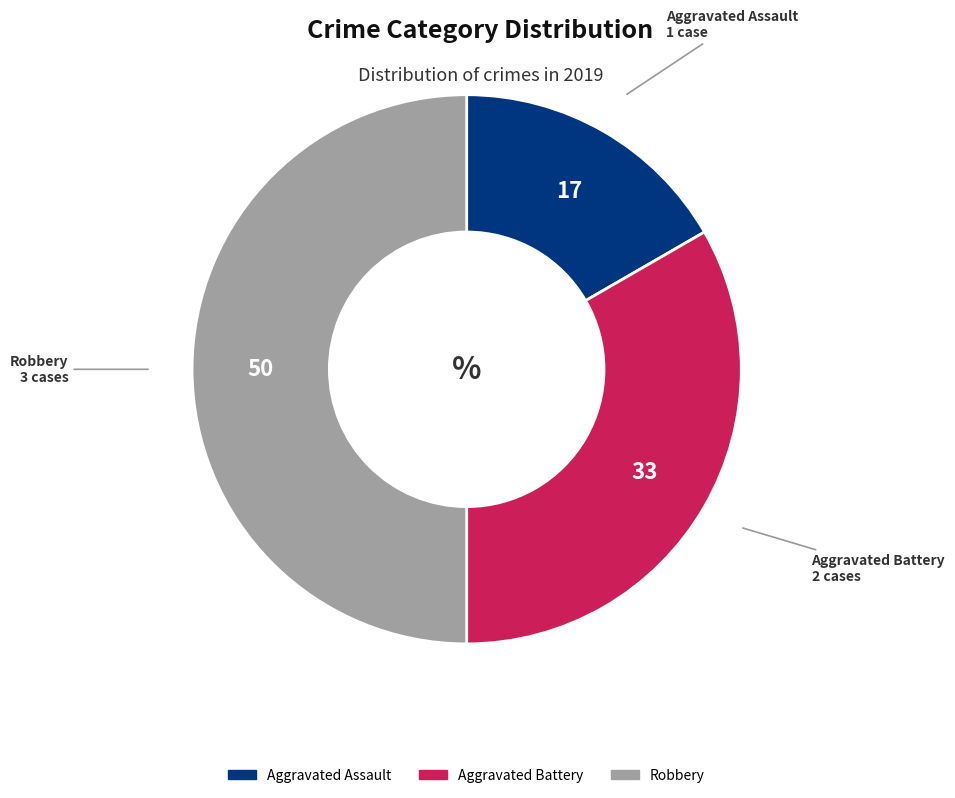

Which category has the smallest portion of the pie?

Aggravated Assault